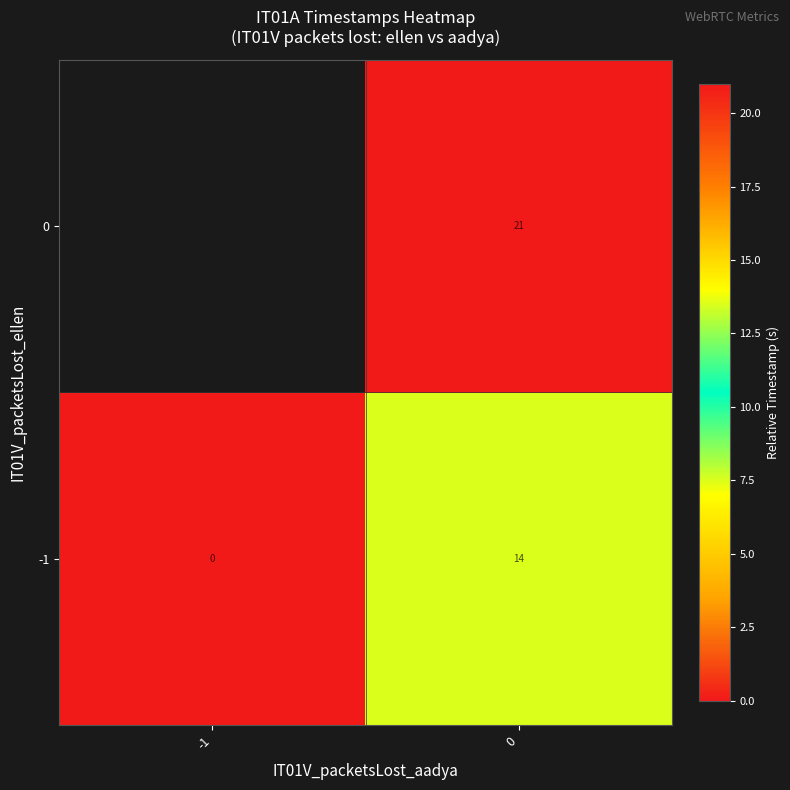

What is the sum of the -1 values at -1 and 0?

14